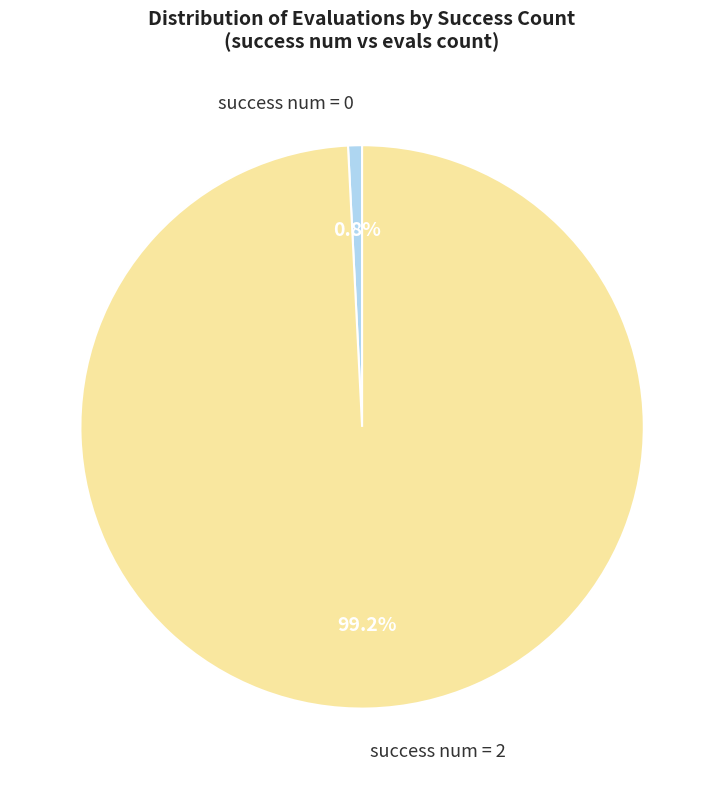

What is the largest slice in the pie chart?

success num = 2